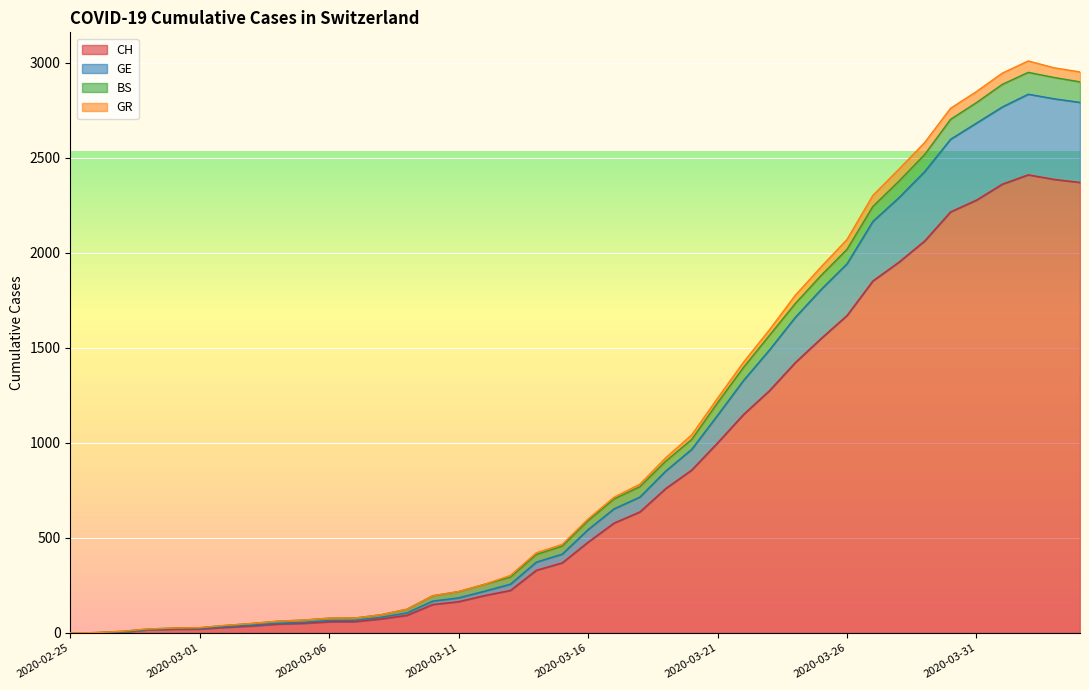

The GR series shows 51 at 2020-03-09. True or false?

False